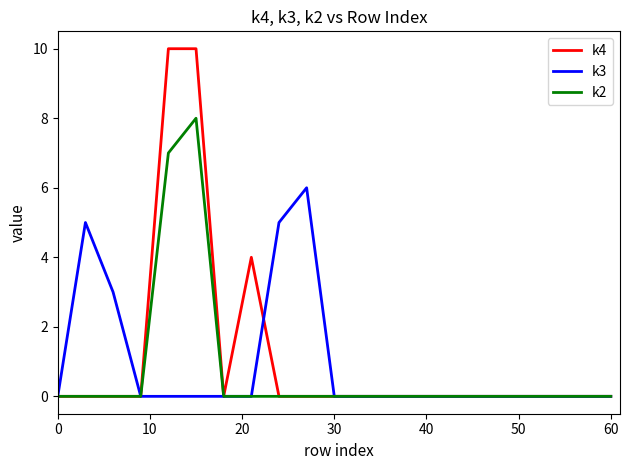

Rank the series by their maximum value, from highest to lowest.

k4, k2, k3